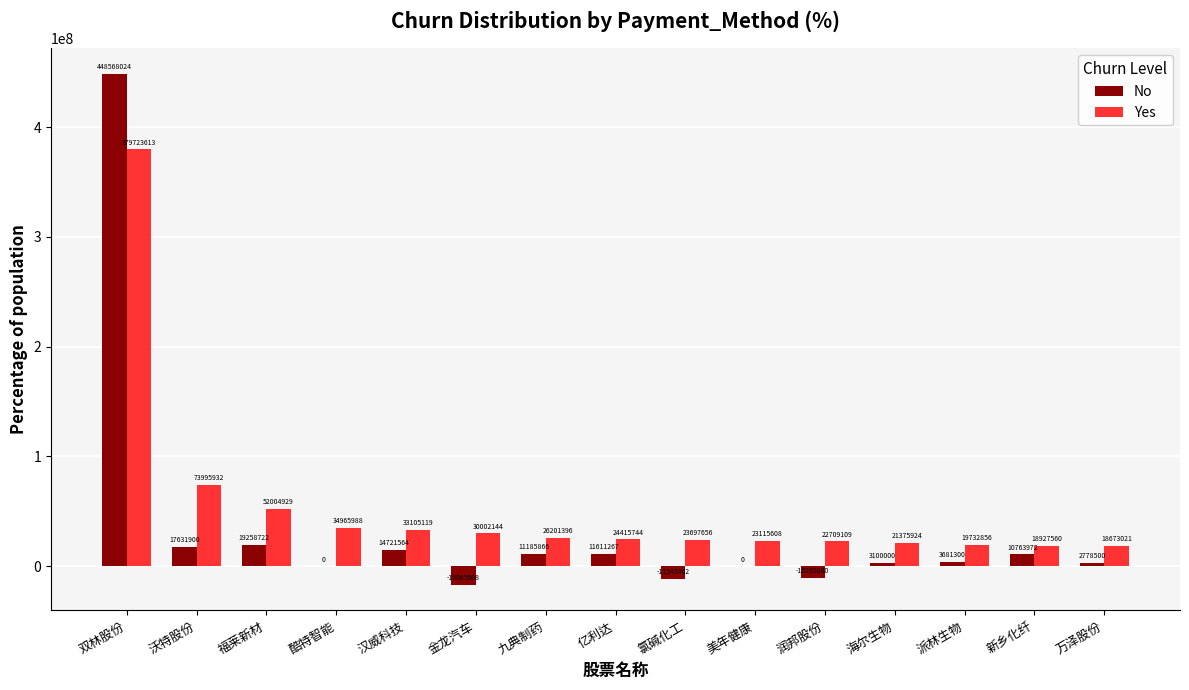

The value of No at 汉威科技 is 14721564. True or false?

True